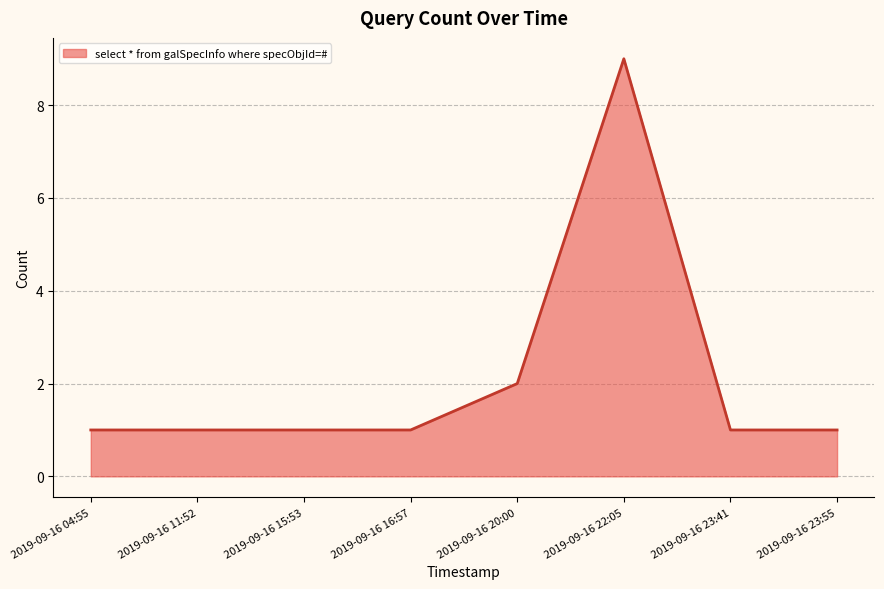

How many lines are shown in the chart?

1